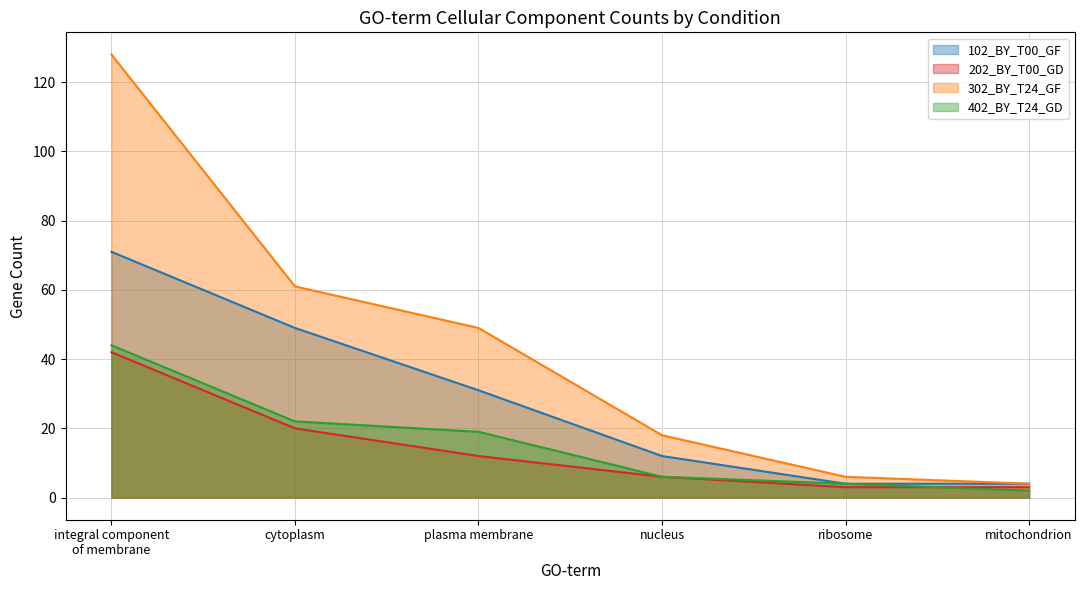

What is the label of the 2nd point from the right?

ribosome